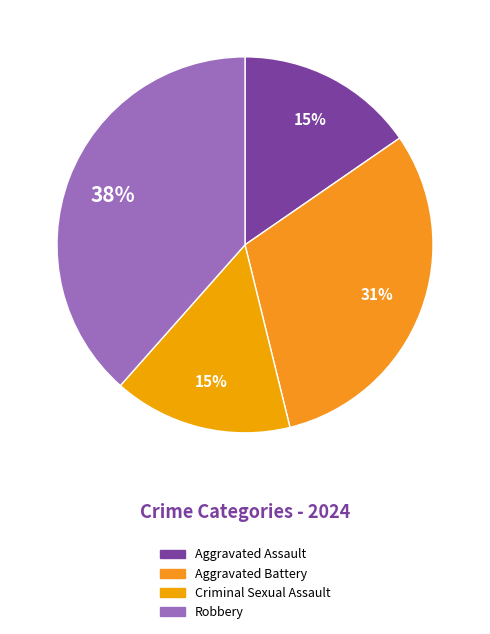

How many slices are in this pie chart?

4